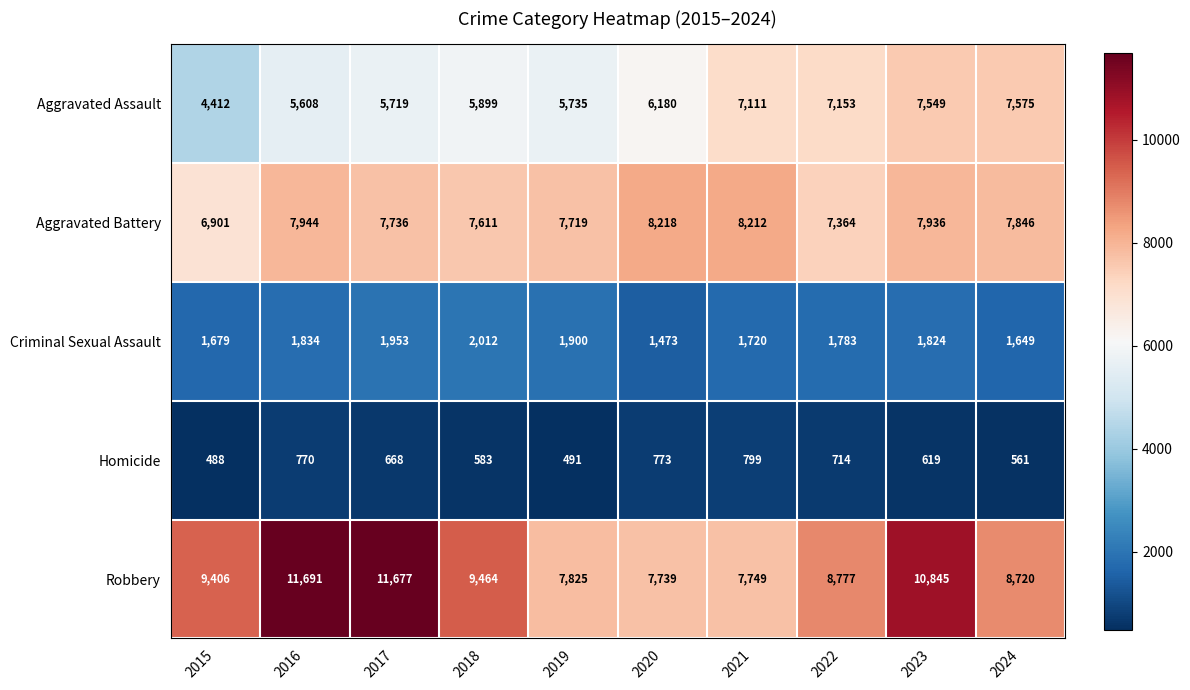

What is the smallest value displayed?

488